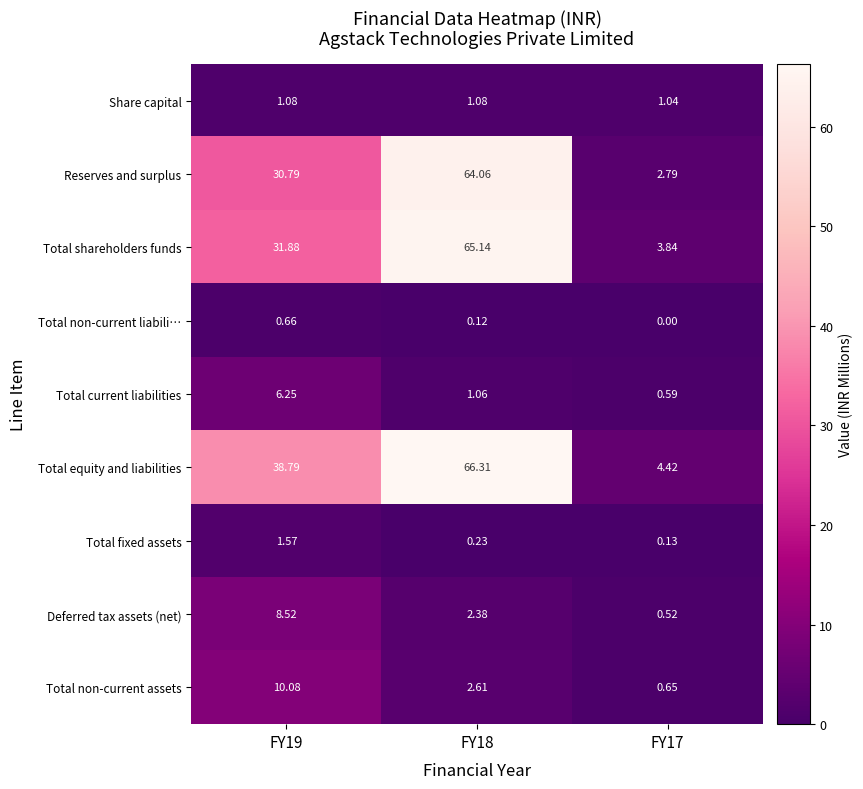

Which series has the widest spread of values?

Total equity and liabilities